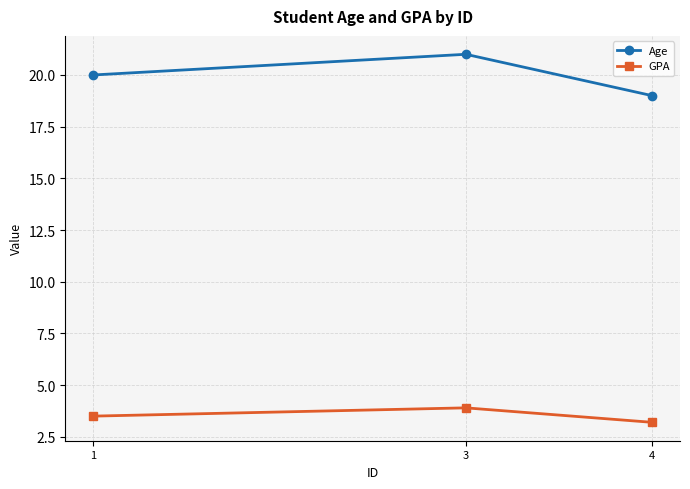

What are all the series names shown in the legend?

Age, GPA